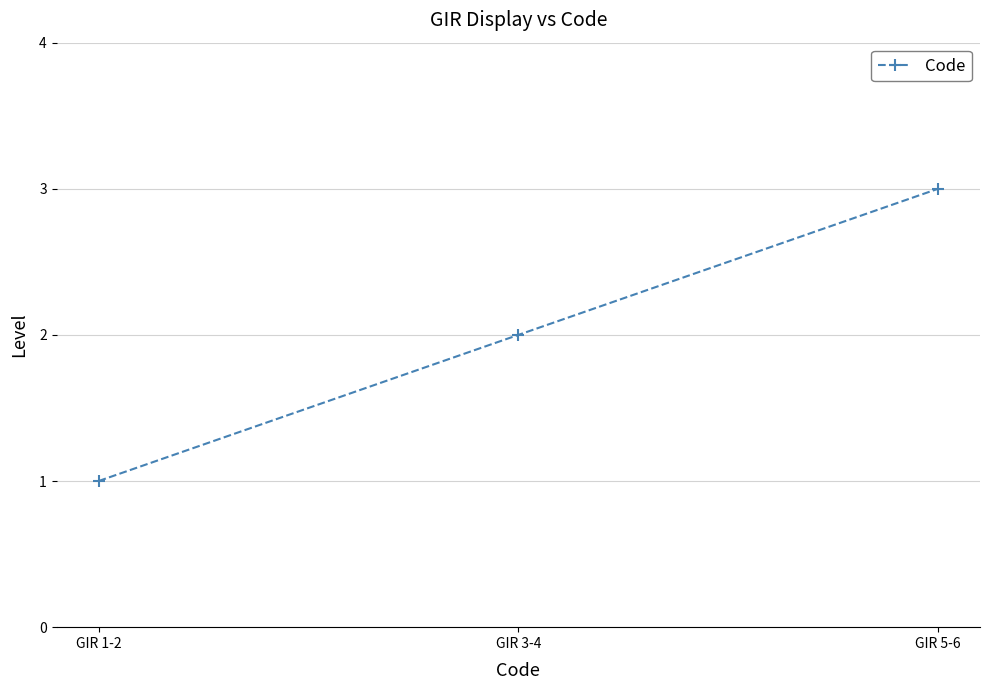

The value at GIR 5-6 is 3. True or false?

True